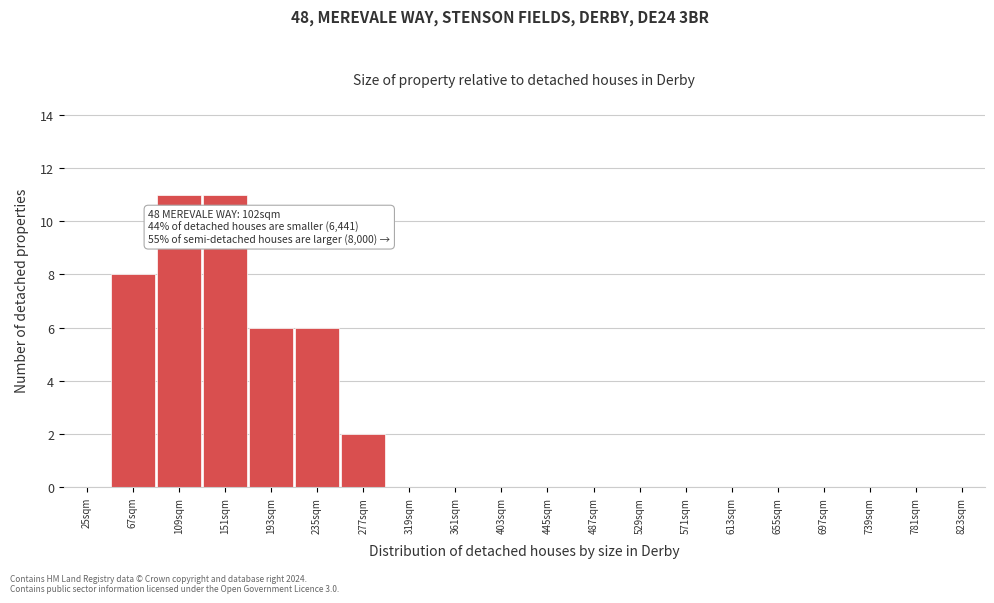

Reading right to left, list all the values displayed in this chart.

823sqm=0	781sqm=0	739sqm=0	697sqm=0	655sqm=0	613sqm=0	571sqm=0	529sqm=0	487sqm=0	445sqm=0	403sqm=0	361sqm=0	319sqm=0	277sqm=2	235sqm=6	193sqm=6	151sqm=11	109sqm=11	67sqm=8	25sqm=0